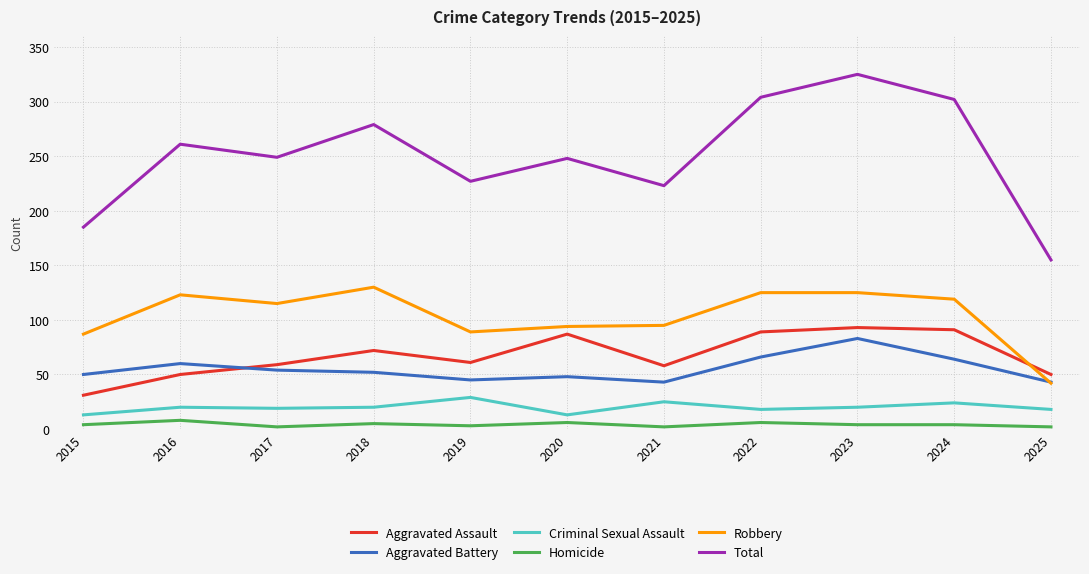

What is the total value across all series at 2025?

310